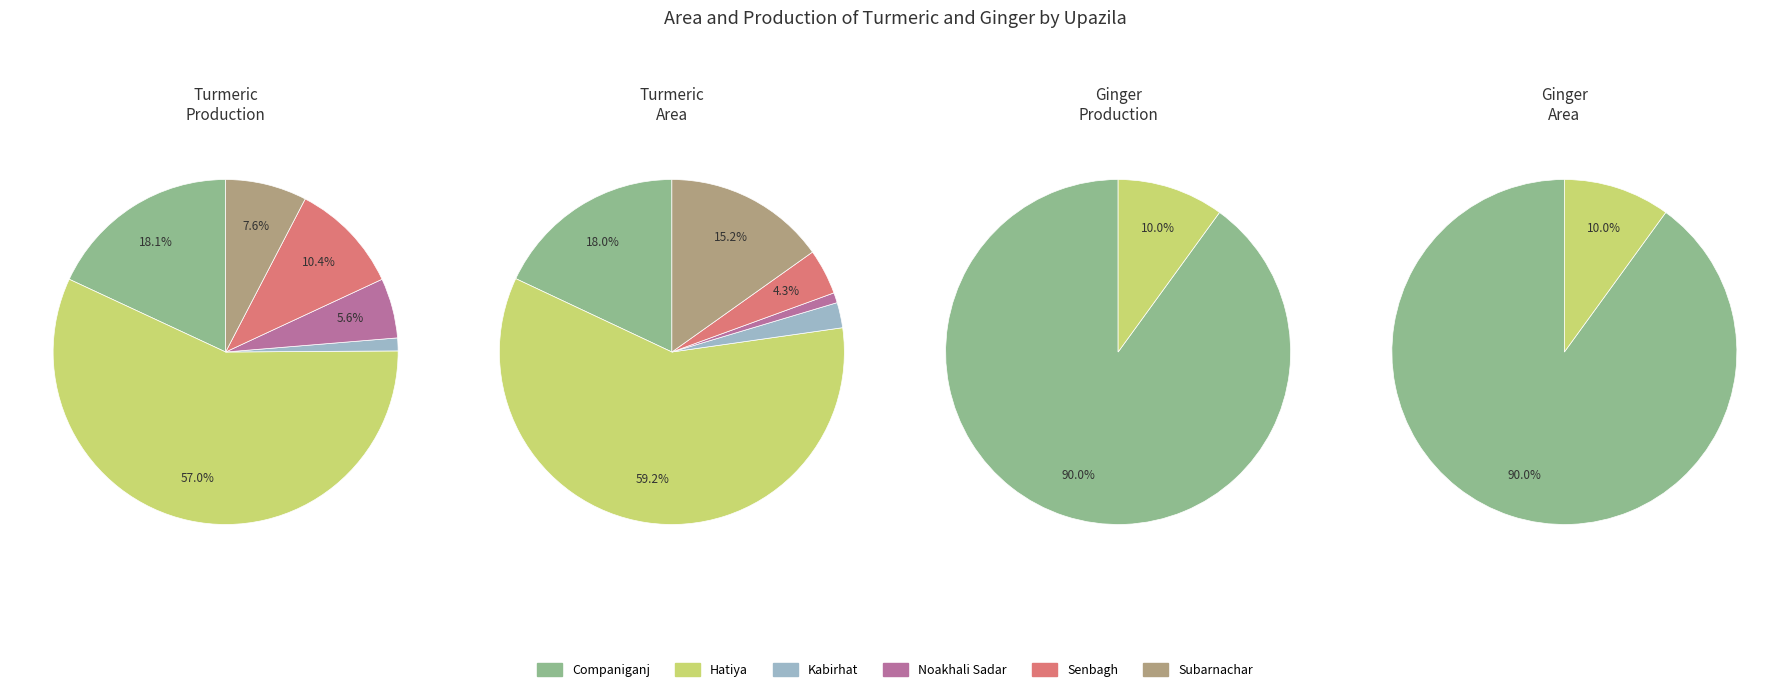

What is the total percentage of Subarnachar and Noakhali Sadar?

13.3%